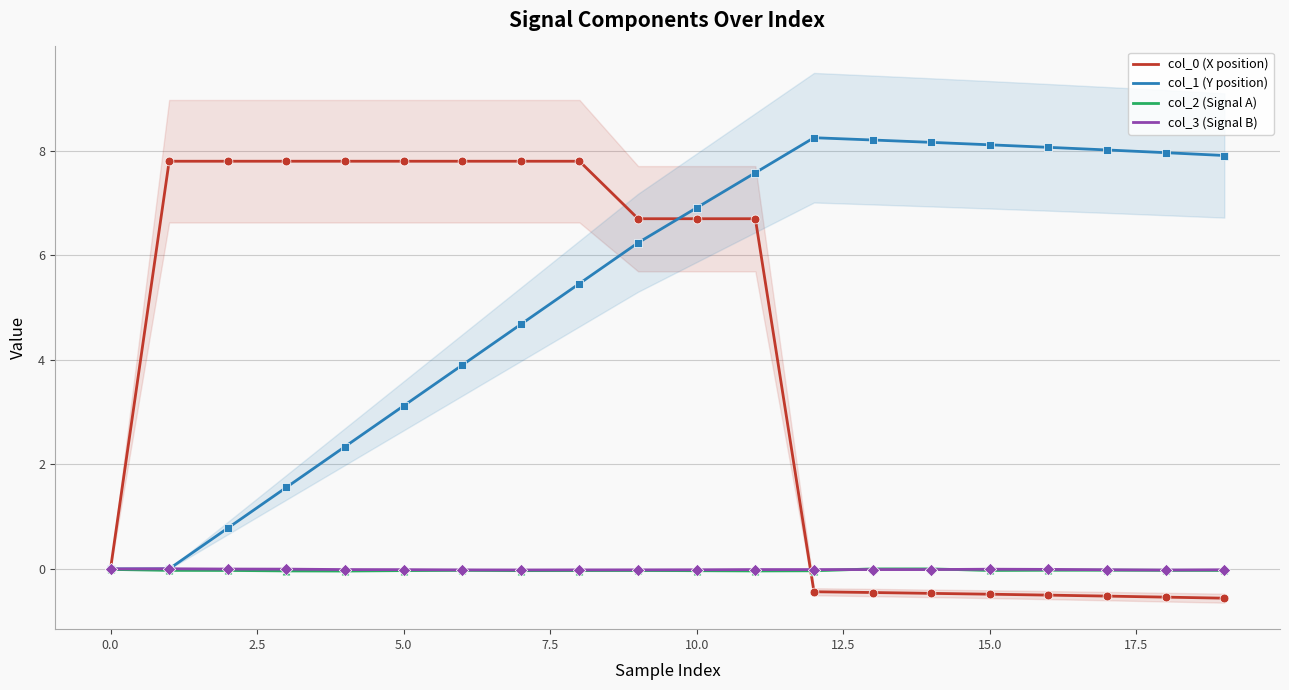

At how many categories does at least one series exceed 2?

19